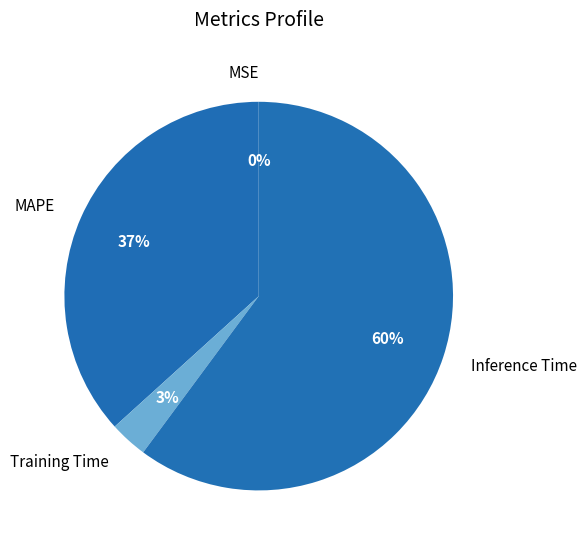

Which has a higher value, Training Time or Inference Time?

Inference Time